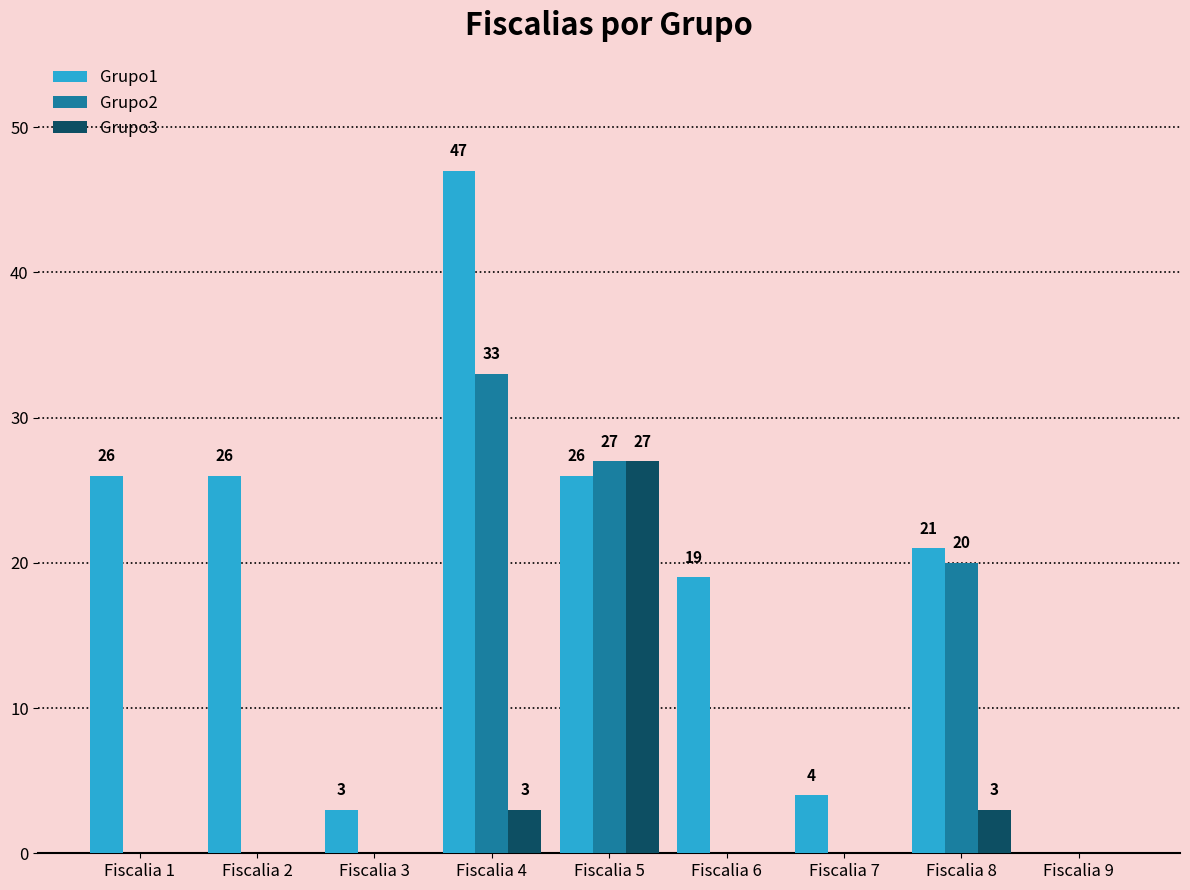

At which category is the sum across all series the highest?

Fiscalia 4